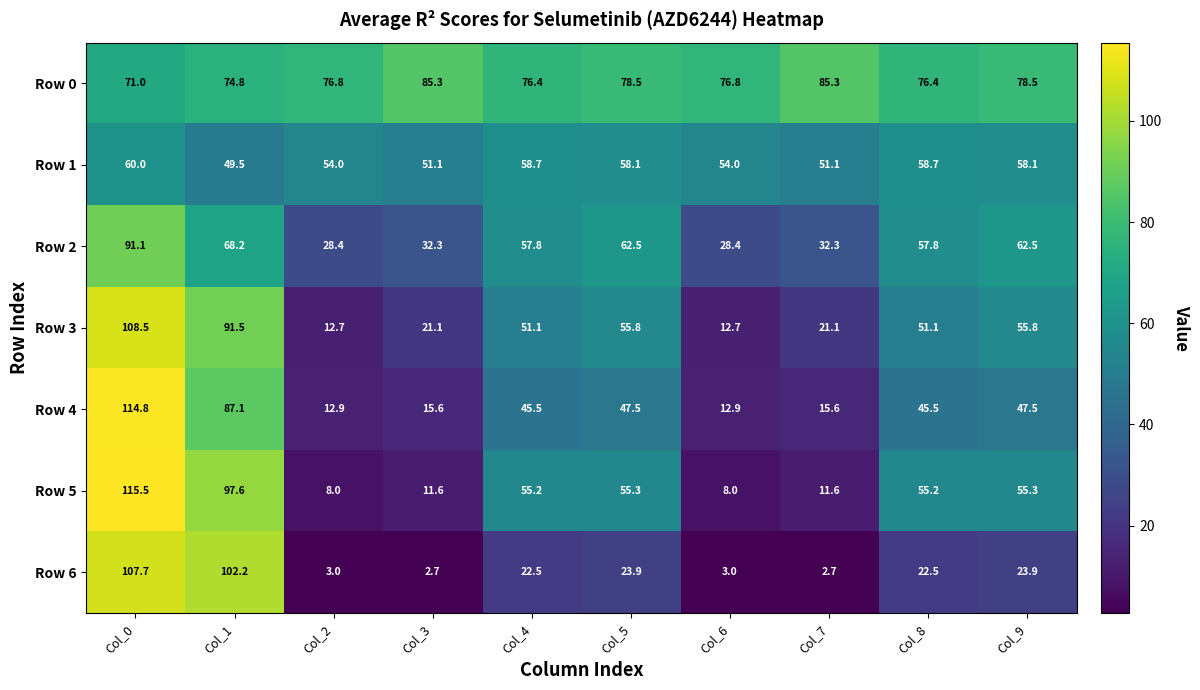

Which series changed the most between Col_0 and Col_1?

Row 4